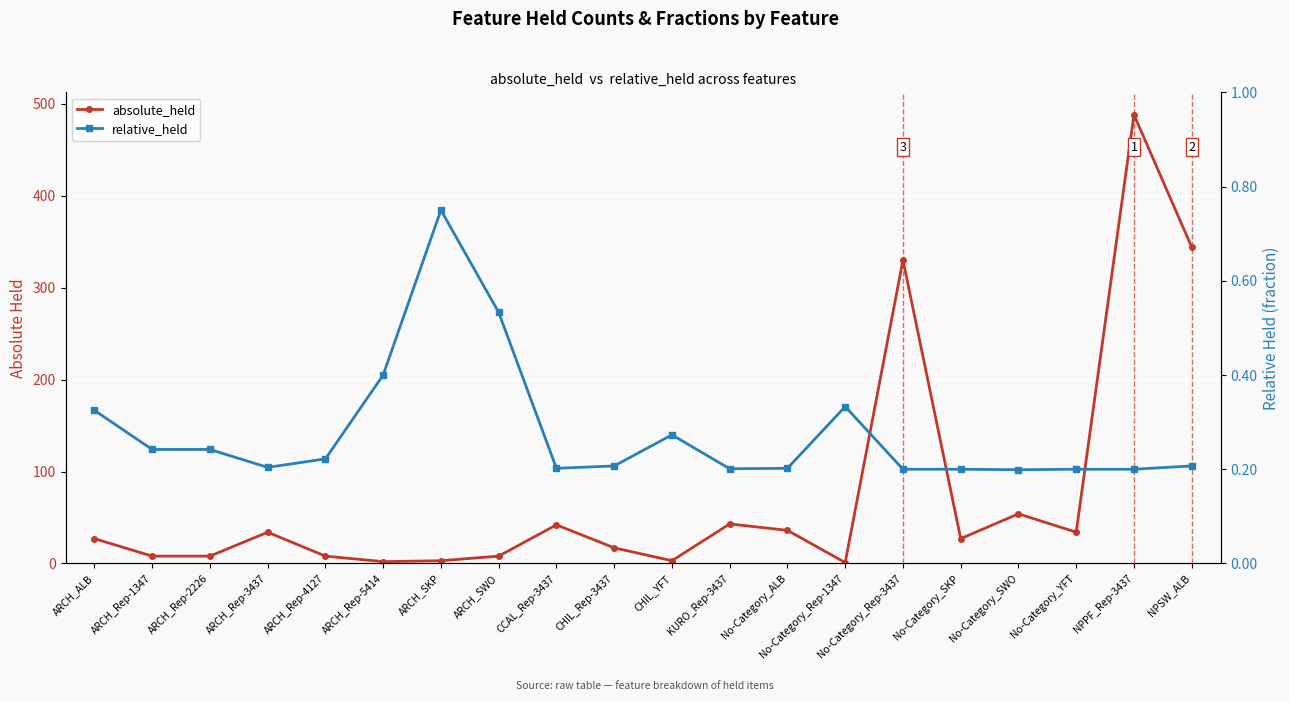

True or false: absolute_held and relative_held cross at least once.

False